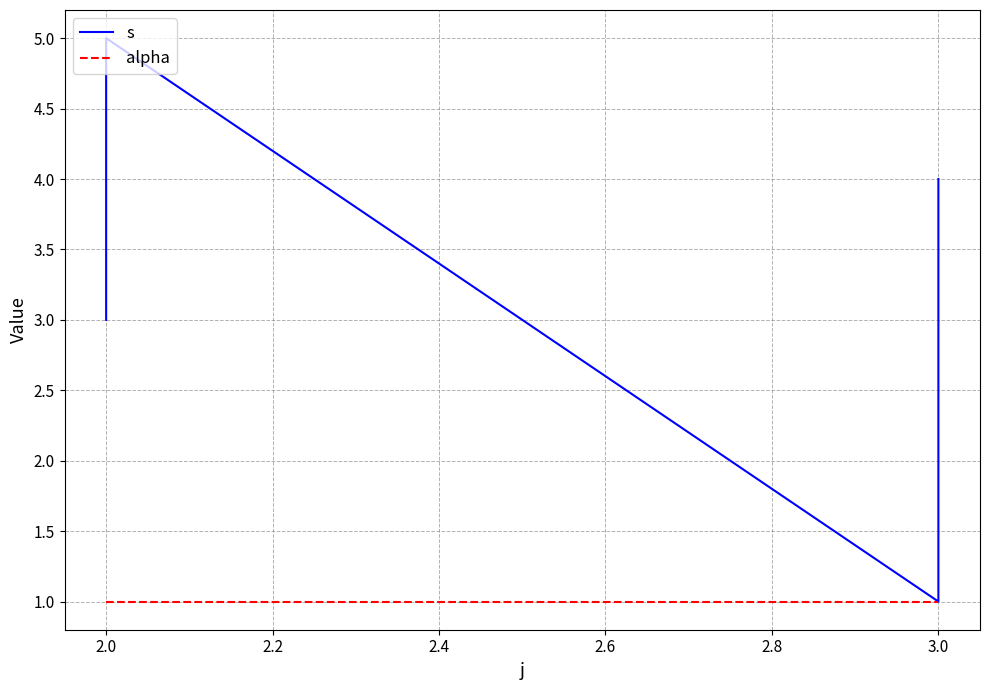

How many lines are shown in the chart?

2